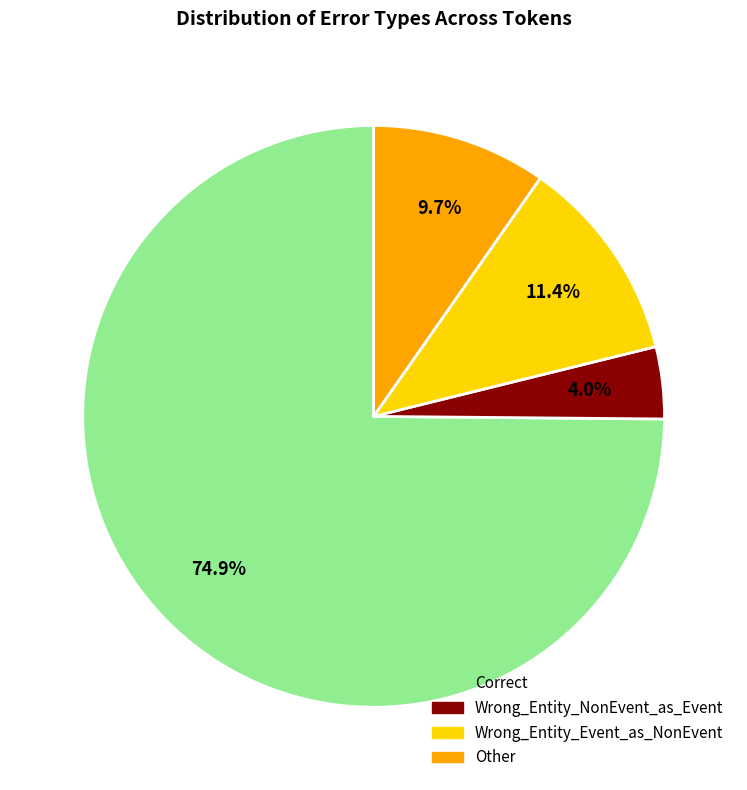

To the nearest percent, what is the combined percentage of Other and Correct?

85%